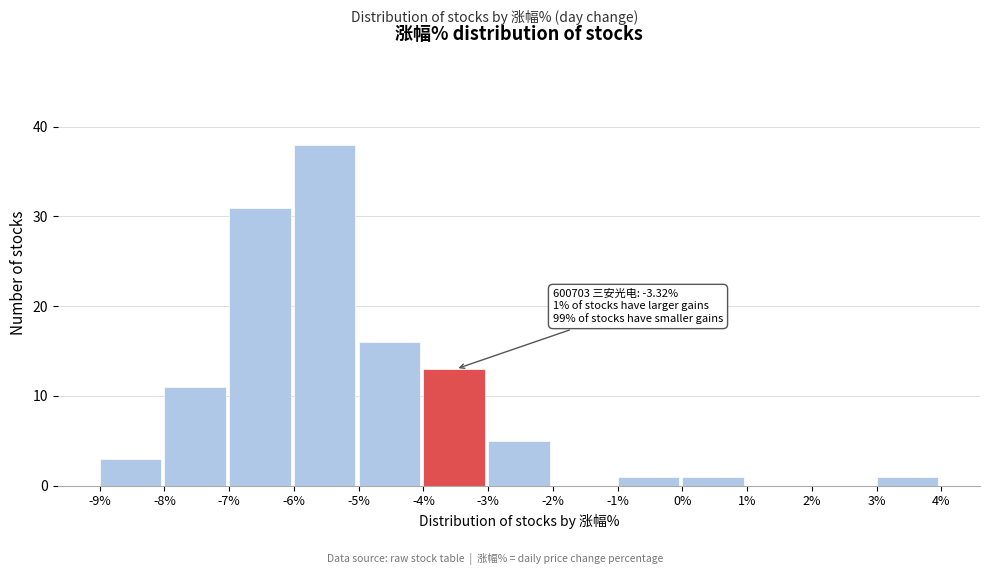

Which range on the x-axis has the tallest bar?

-6% to -5%